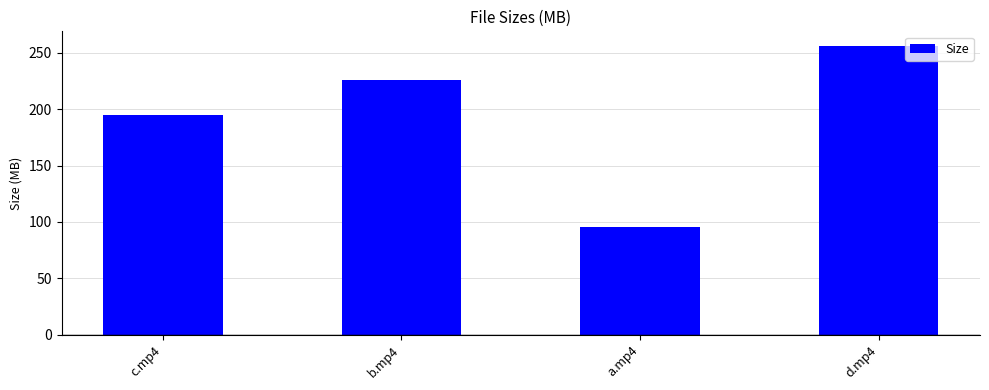

Reading left to right, extract all data points from this chart.

195.2	226.3	95.5	256.3